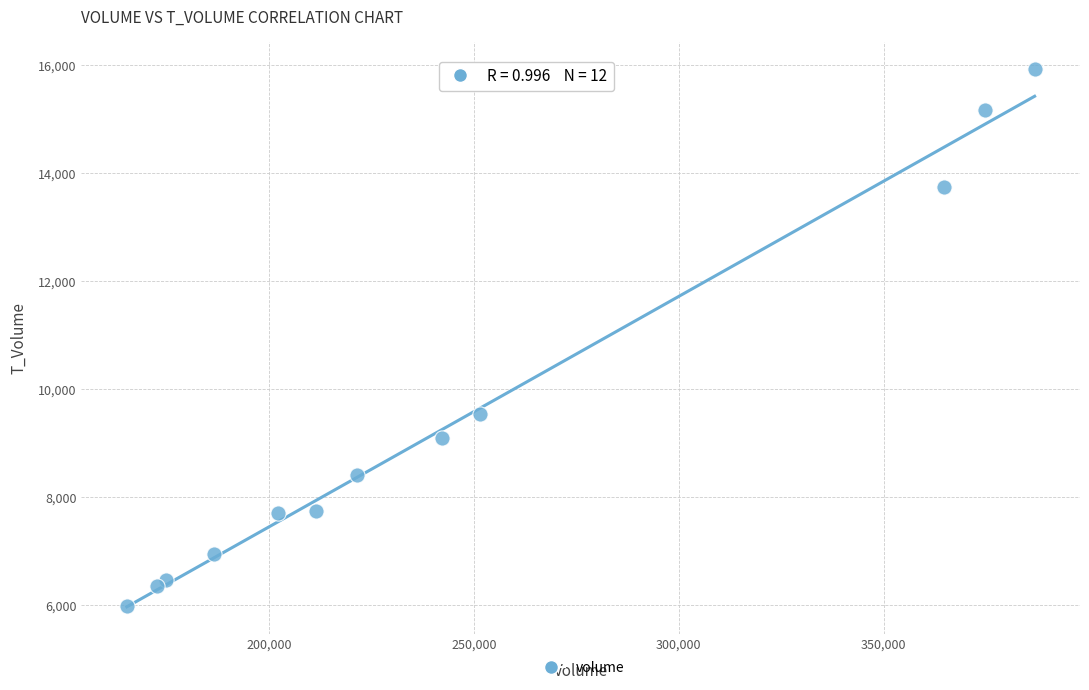

What Y value in the scatter plot is closest to 10955?

9544